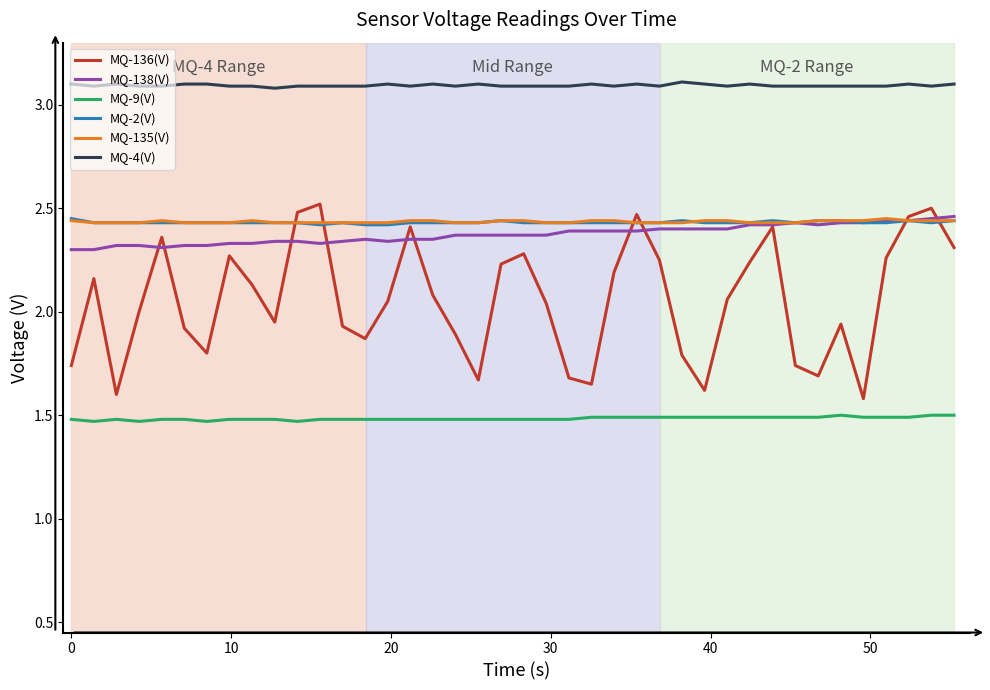

What are all the series names shown in the legend?

MQ-136(V), MQ-138(V), MQ-9(V), MQ-2(V), MQ-135(V), MQ-4(V)